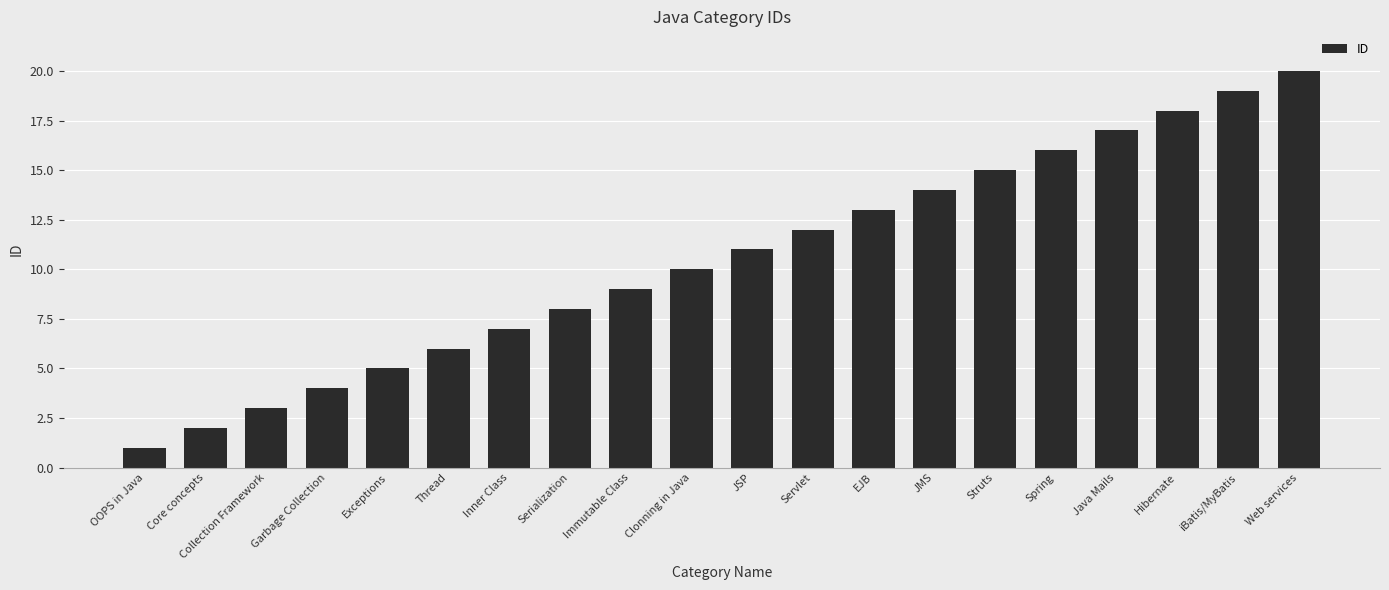

Which has a higher value, Serialization or Exceptions?

Serialization